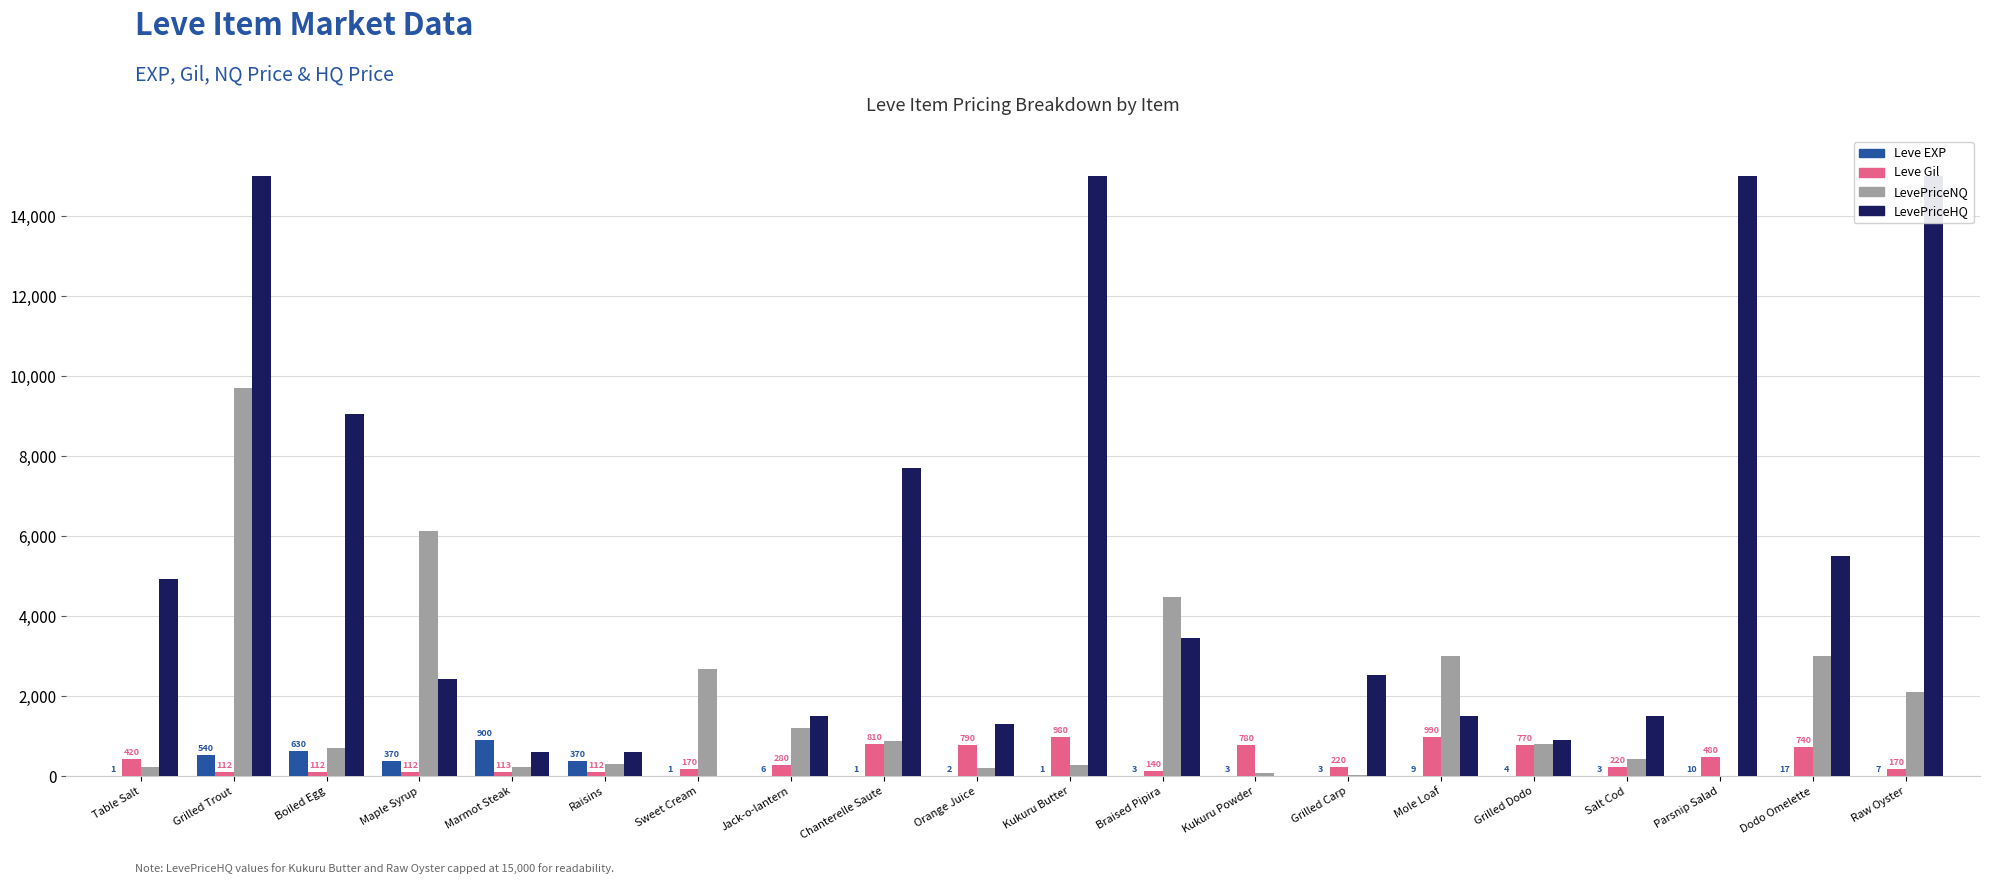

Between Grilled Trout and Table Salt, which is larger?

Grilled Trout